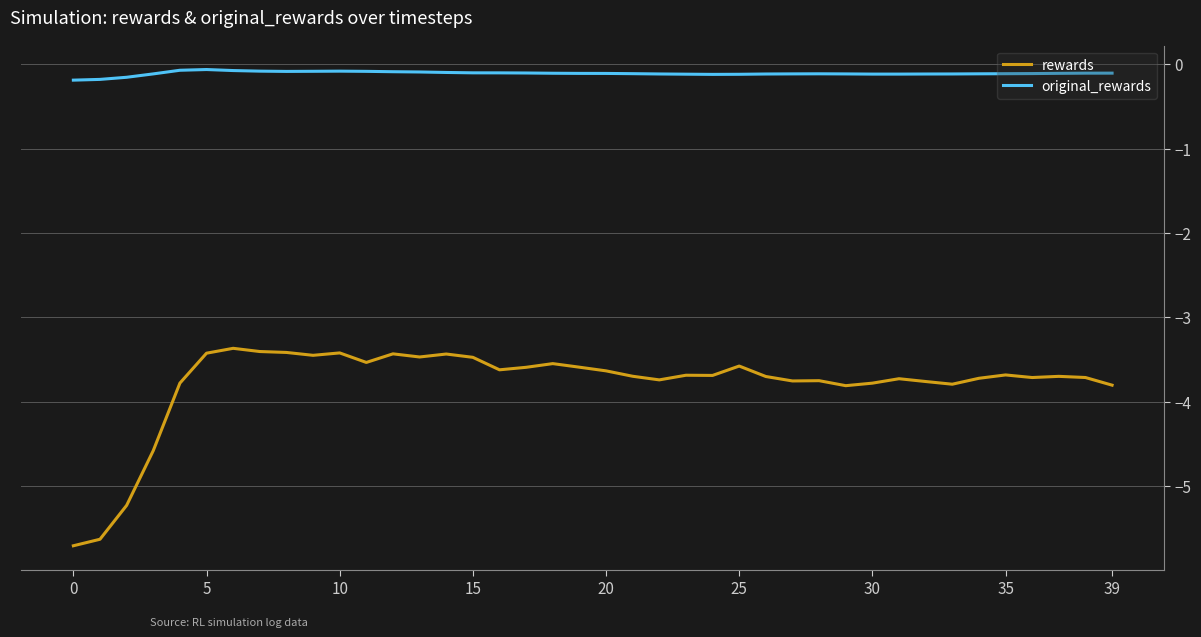

True or false: rewards and original_rewards intersect in this chart.

False